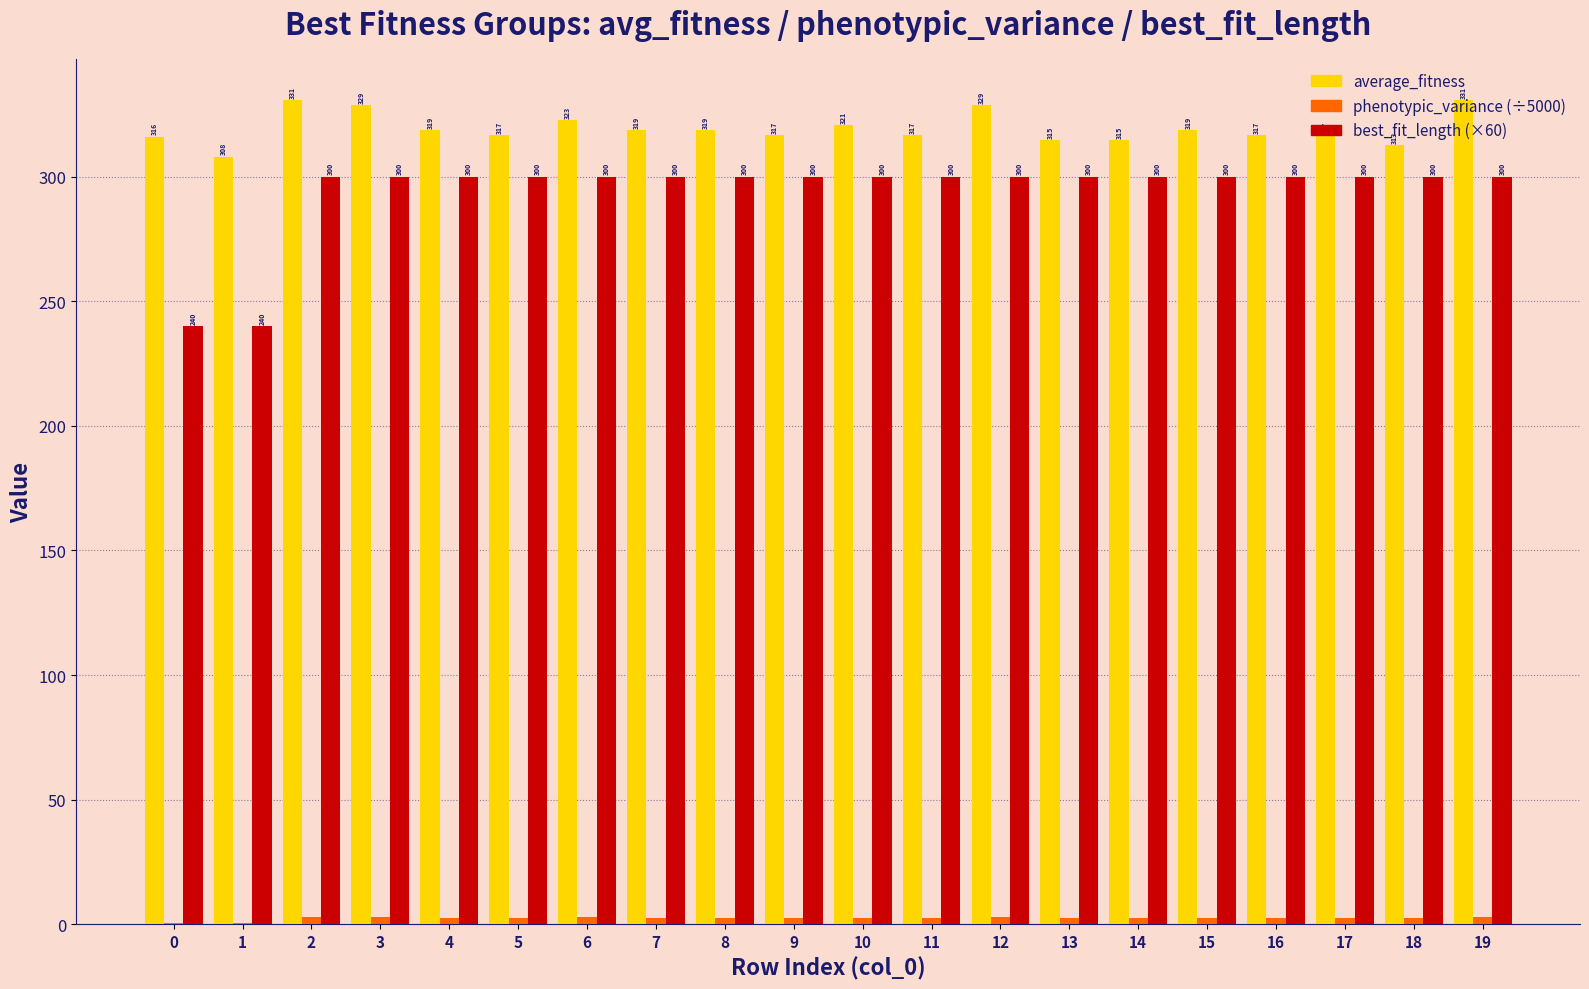

What is the average value of the average_fitness series?

319.3